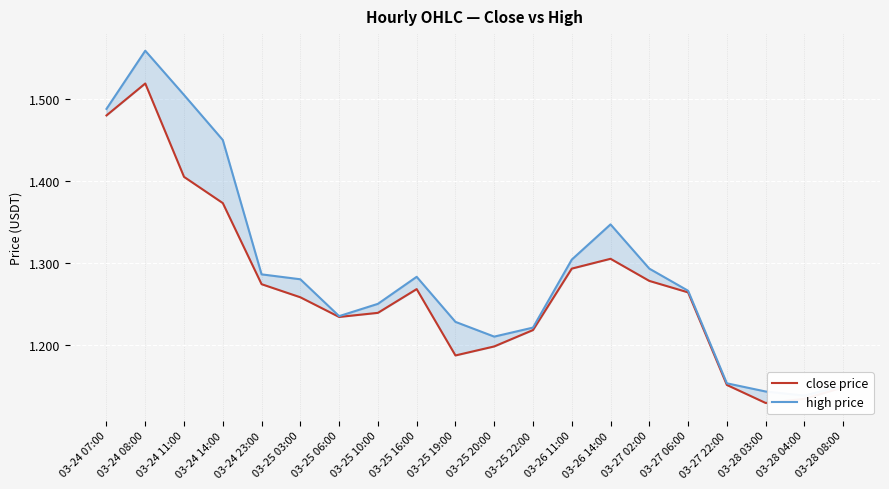

What is the highest value of the high price series?

1.6